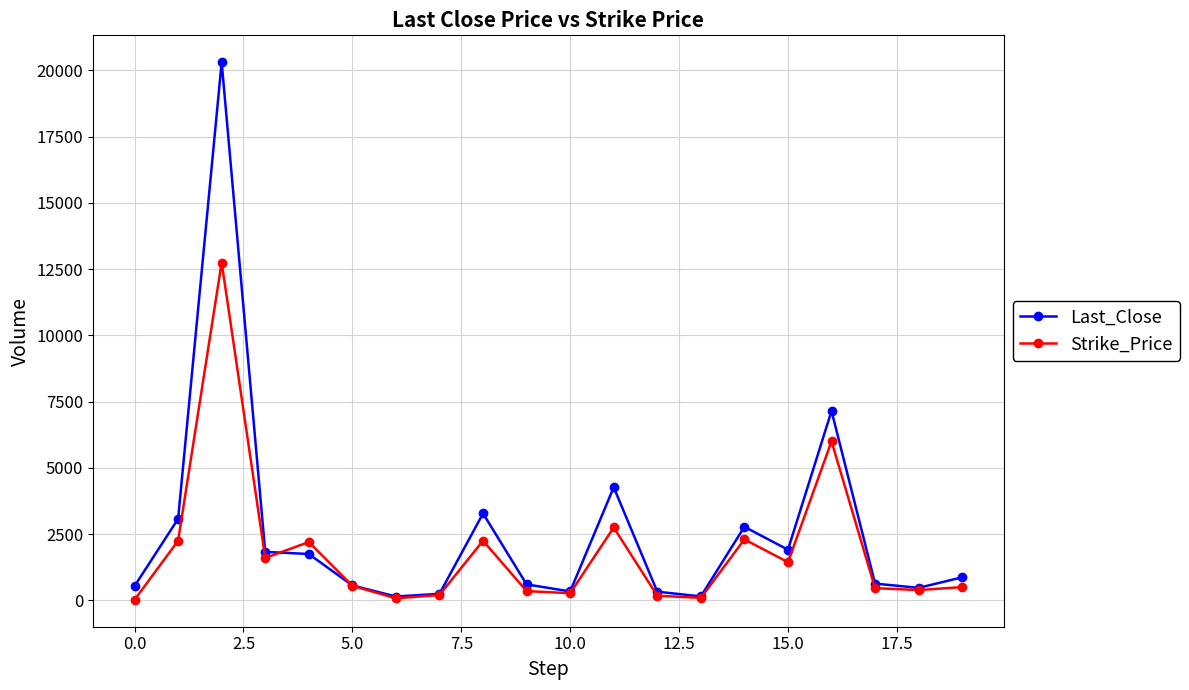

List the series in order of their peak value, lowest first.

Strike_Price, Last_Close